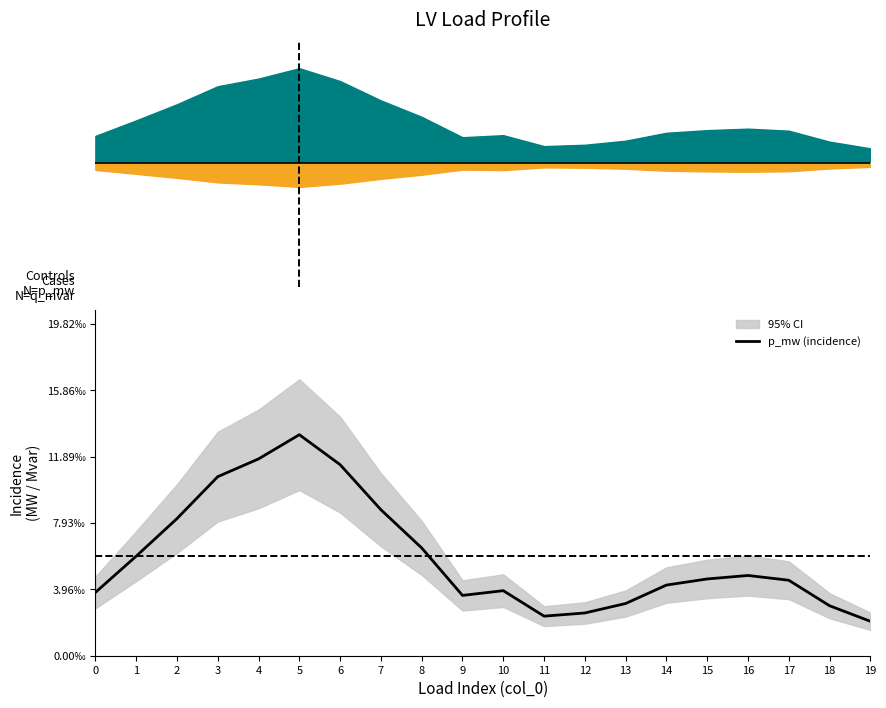

How many lines are shown in the chart?

1